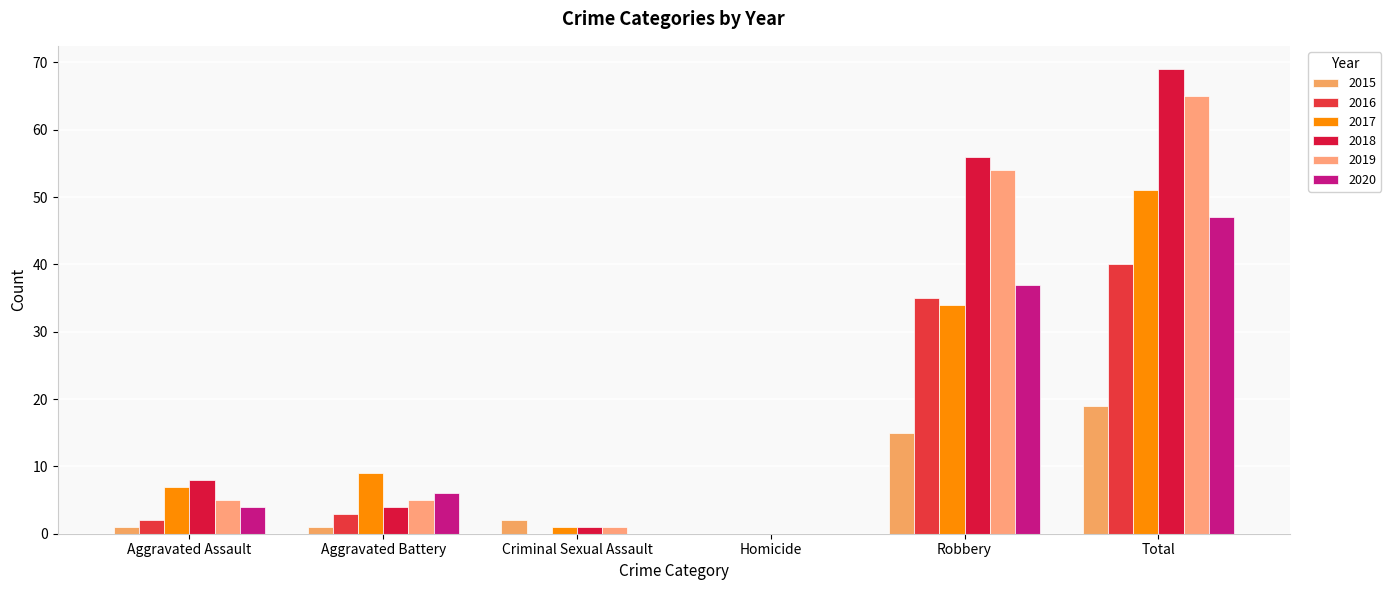

Reading left to right, list all the values displayed in this chart.

2015: 1	1	2	0	15	19
2016: 2	3	0	0	35	40
2017: 7	9	1	0	34	51
2018: 8	4	1	0	56	69
2019: 5	5	1	0	54	65
2020: 4	6	0	0	37	47